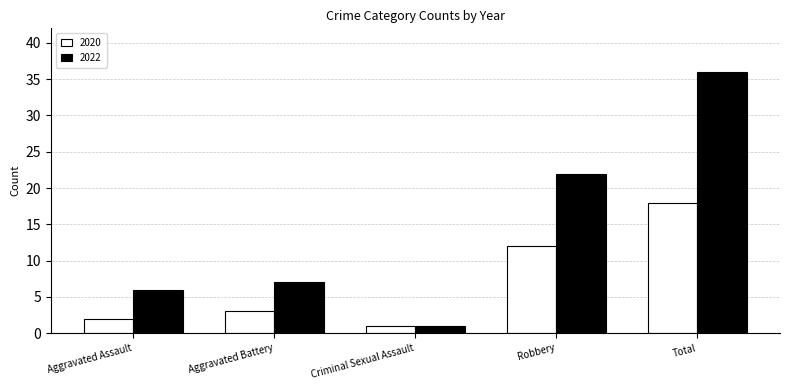

What is the sum of the 2022 values at Aggravated Battery and Aggravated Assault?

13